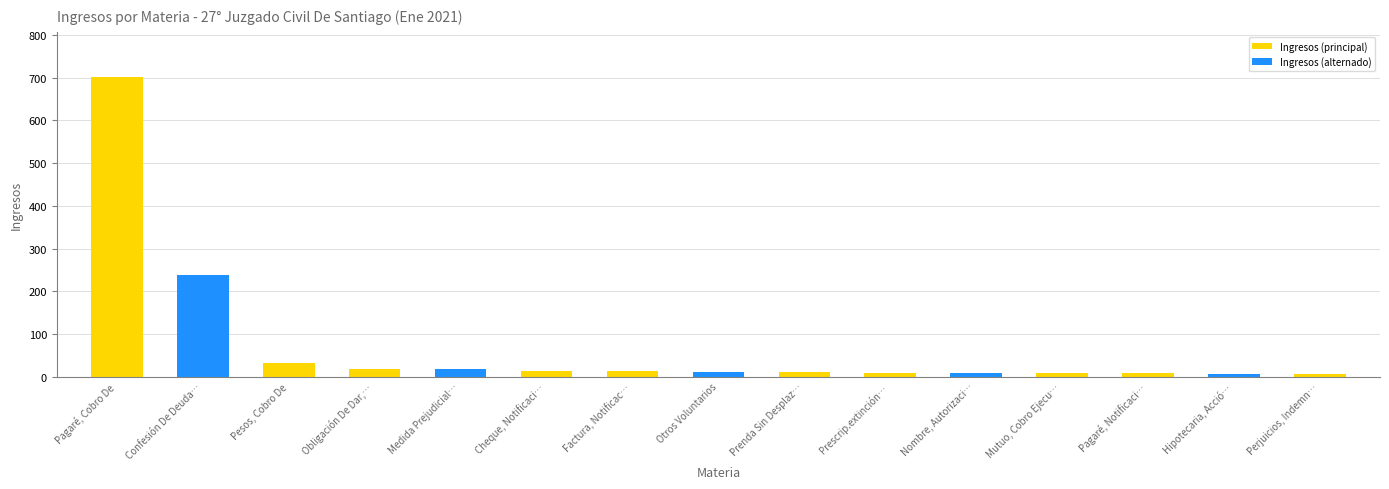

What position from the right is Prescrip.extinción…?

6